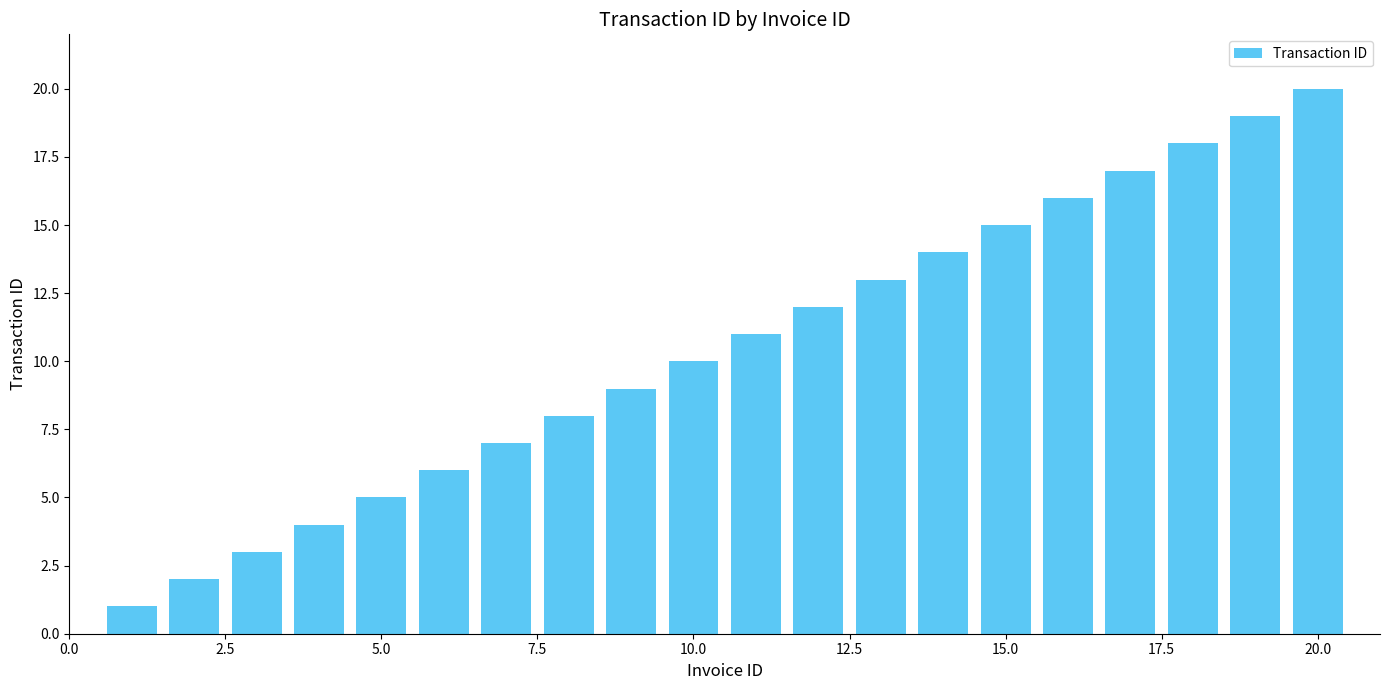

What is the value of the 5th bar from the left?

5